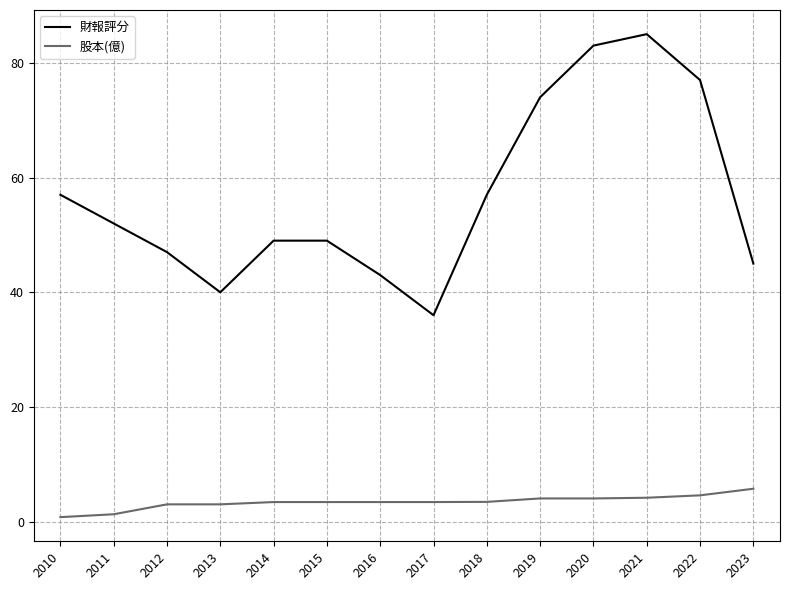

True or false: 股本(億) and 財報評分 cross at least once.

False